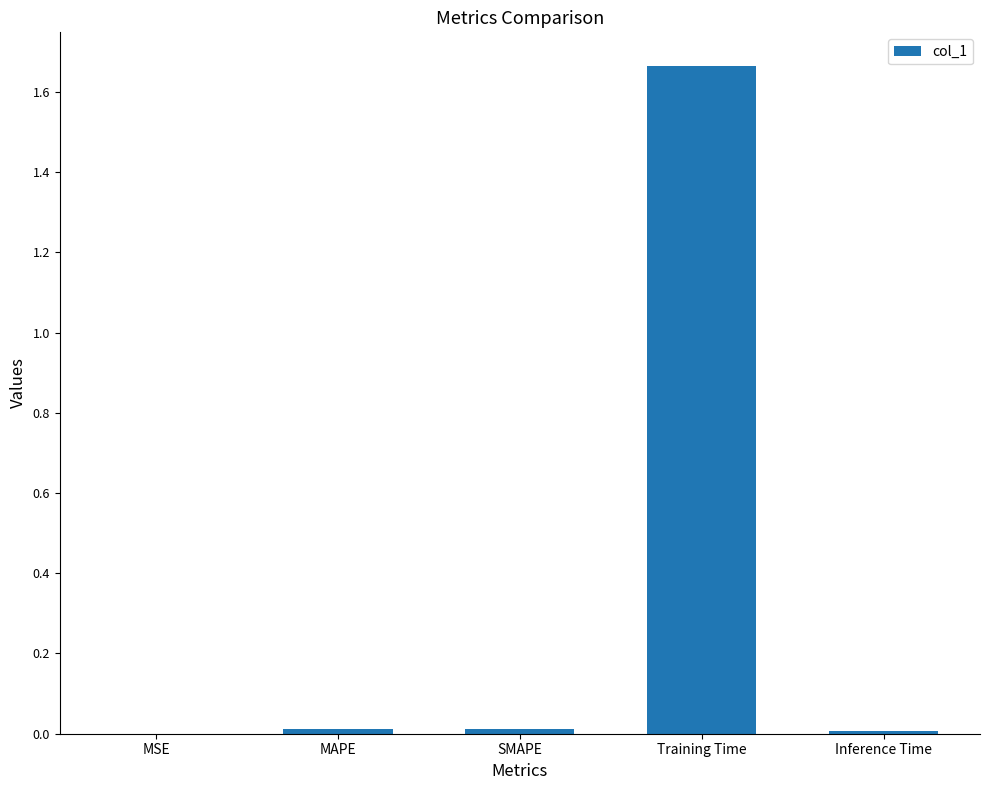

Is it true that the value at SMAPE is 0.0?

True